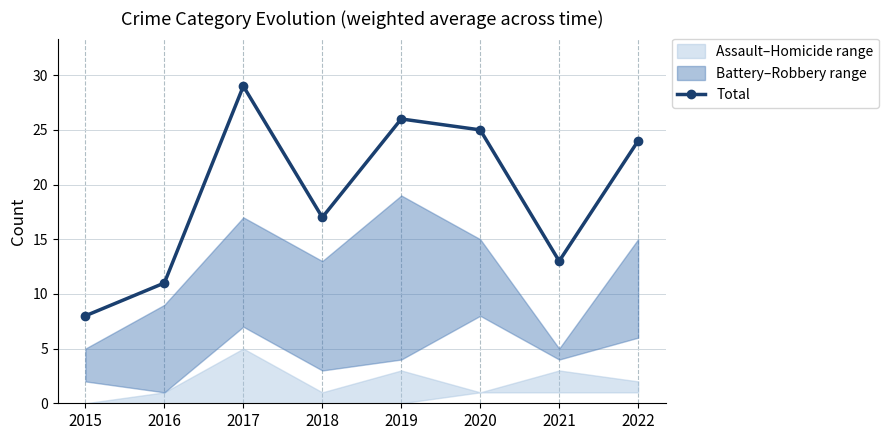

What is the value of the 3rd point from the left?

29